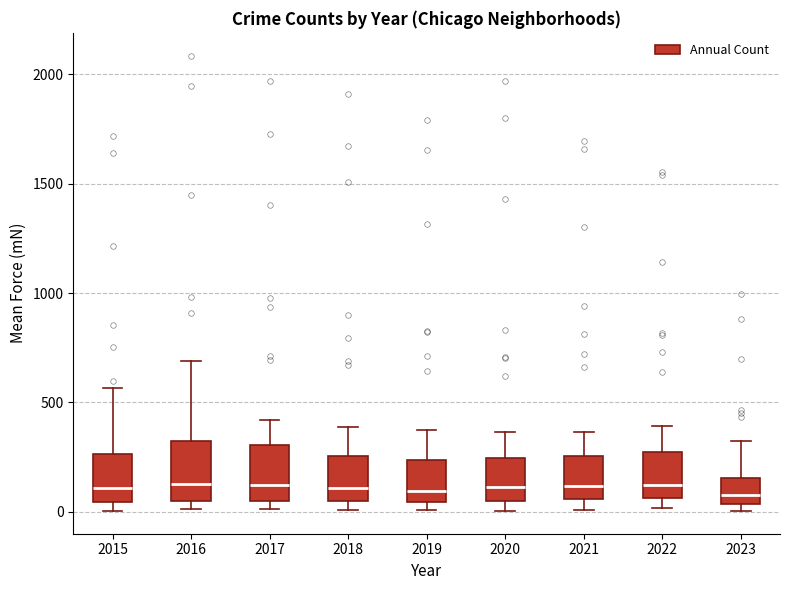

Where is the upper edge of the box at x = 2023 on the y-axis? The values are not printed on the chart, so give them approximately, as read against the axis.

150